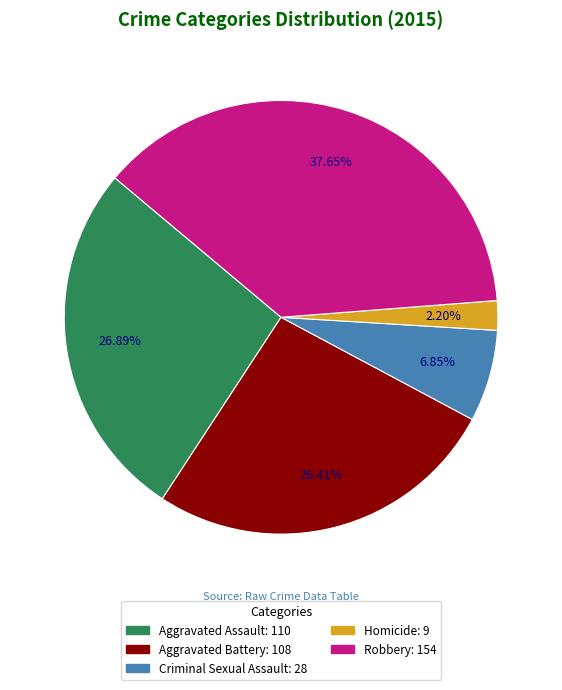

Approximately how many times larger is the value at Criminal Sexual Assault compared to Aggravated Assault?

0.3